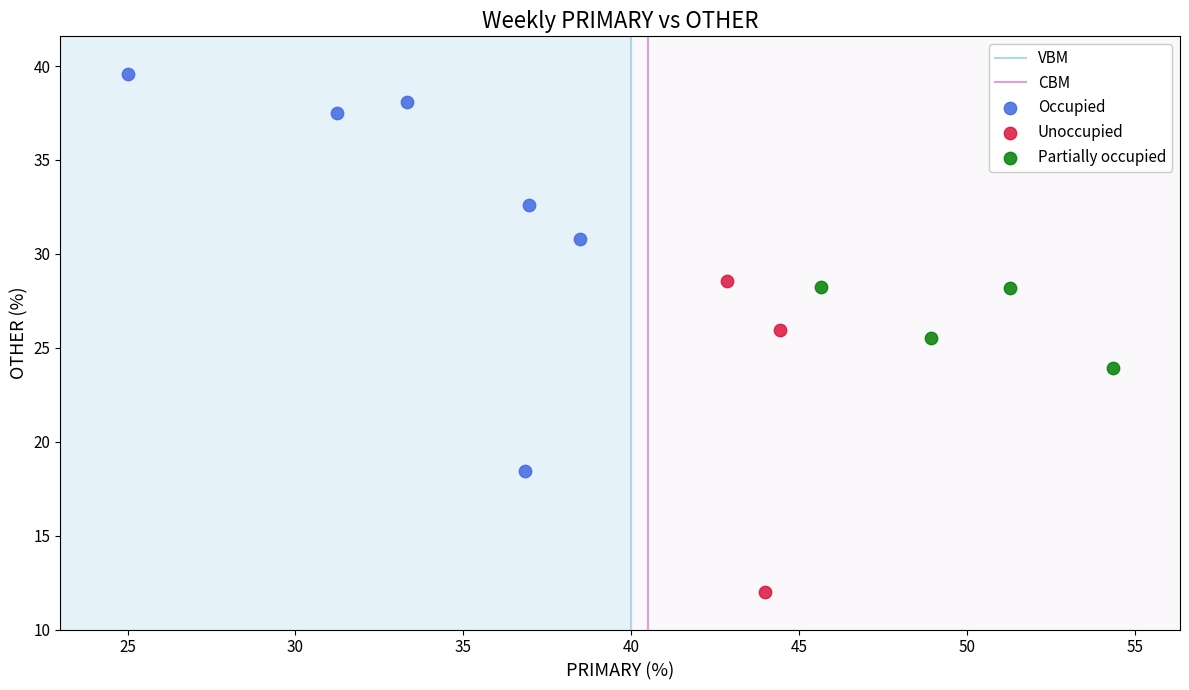

Which series contains the lowest Y value?

Unoccupied